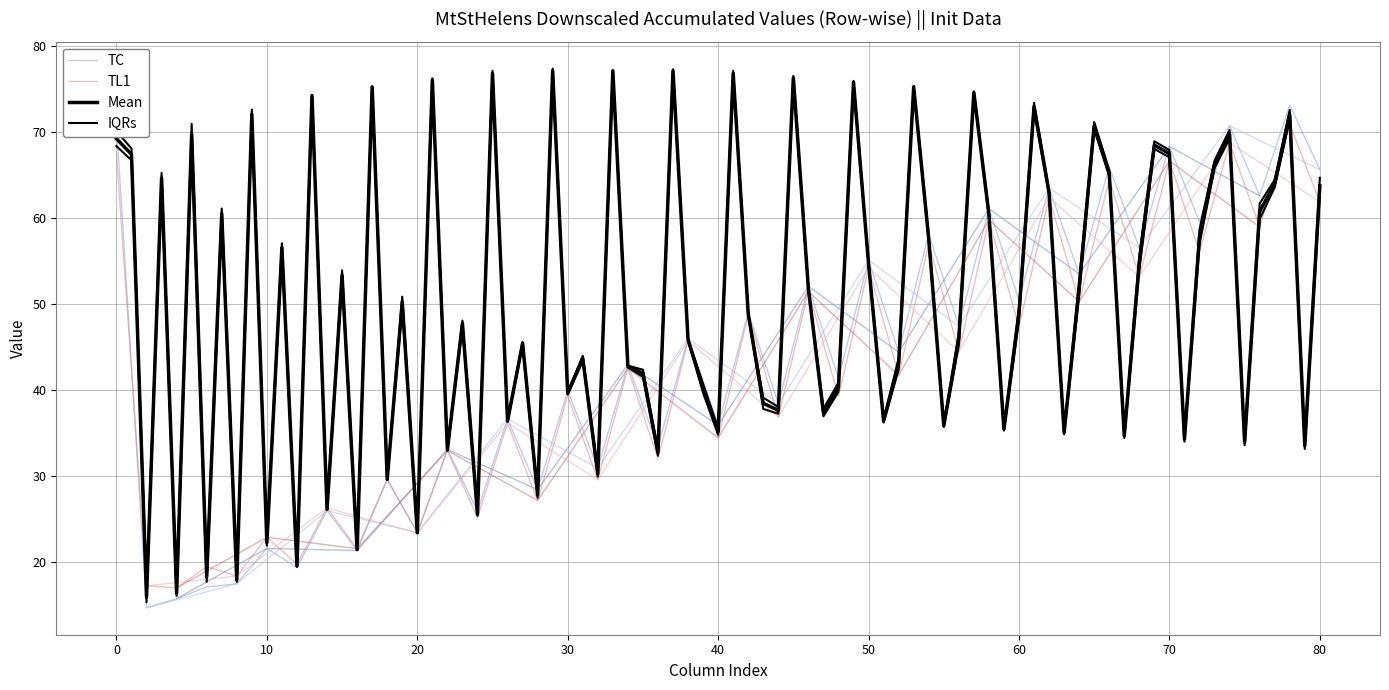

Is it true that TC equals 4.7 at 10?

False